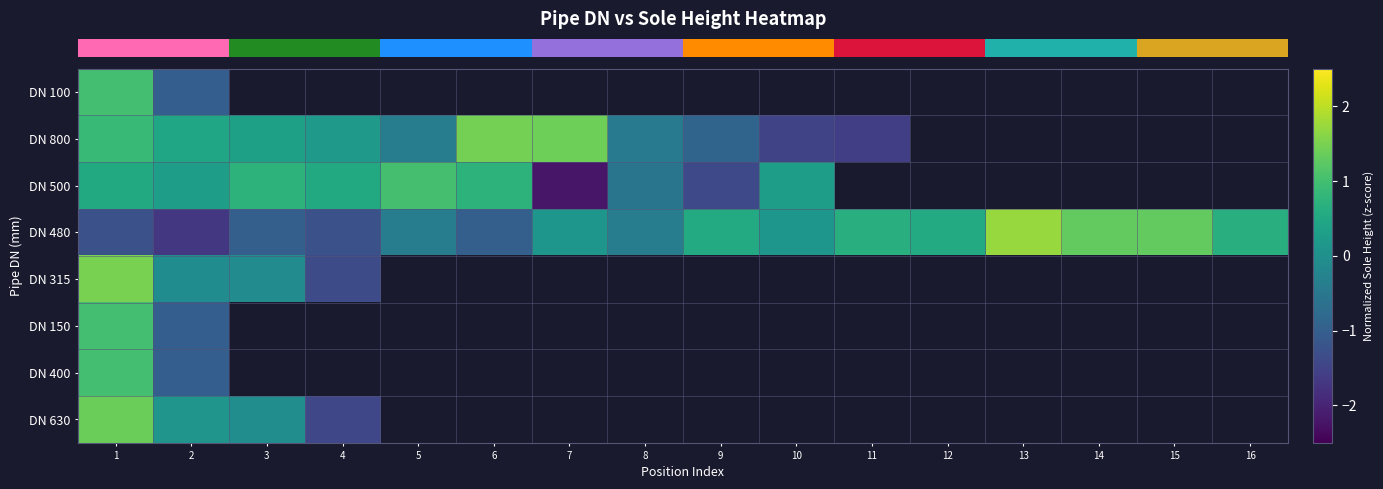

List the series in order of their peak value, lowest first.

row_0, row_5, row_6, row_2, row_7, row_1, row_4, row_3